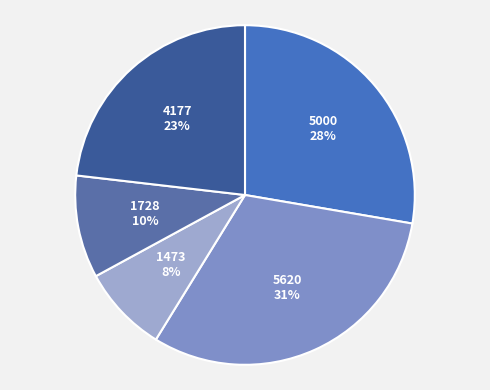

Count the number of slices in the pie.

5